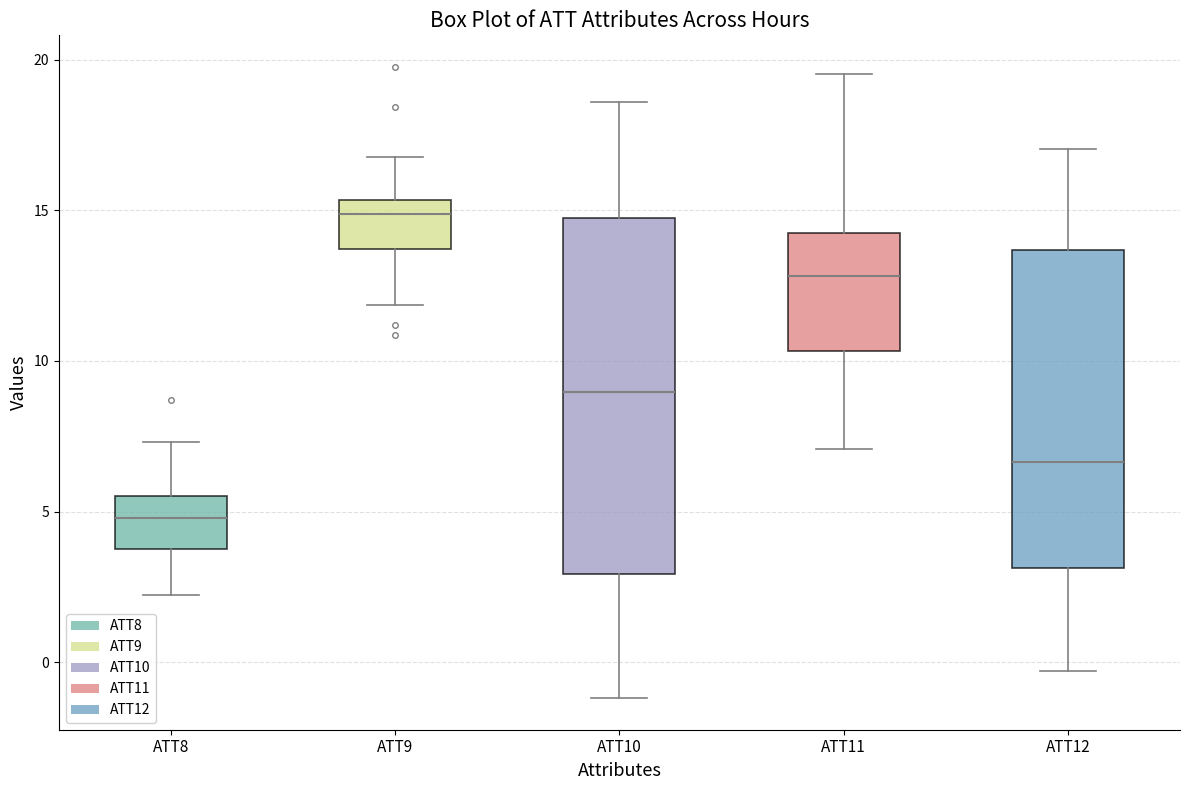

Where does the median line of the box for ATT11 sit on the y-axis? The values are not printed on the chart, so give them approximately, as read against the axis.

13.0